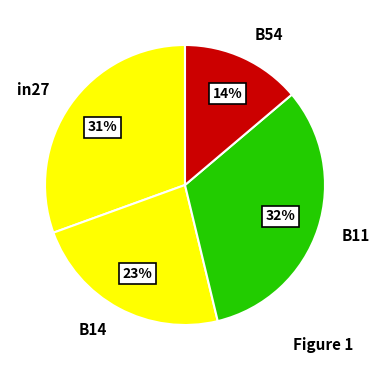

Which slice is the smallest?

B54